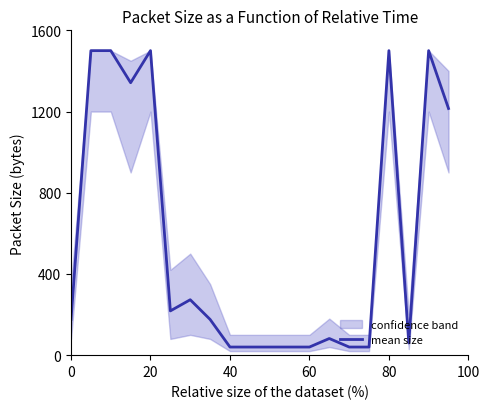

True or false: the data shows 21 at 40.

False